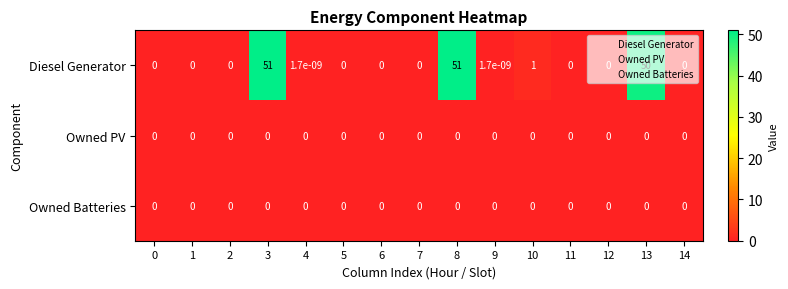

The Diesel Generator series shows 0.0 at 9. True or false?

True